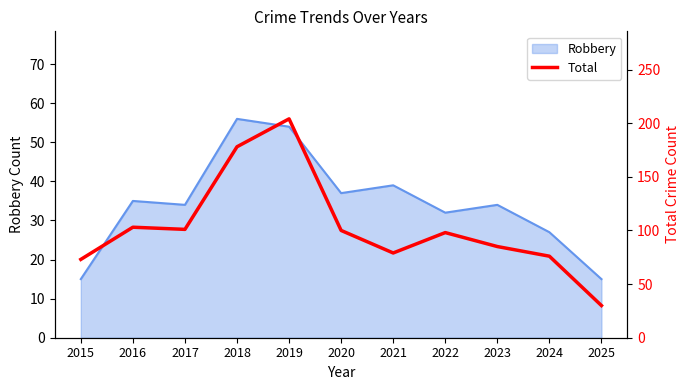

Which has a higher value, 2016 or 2023?

2016